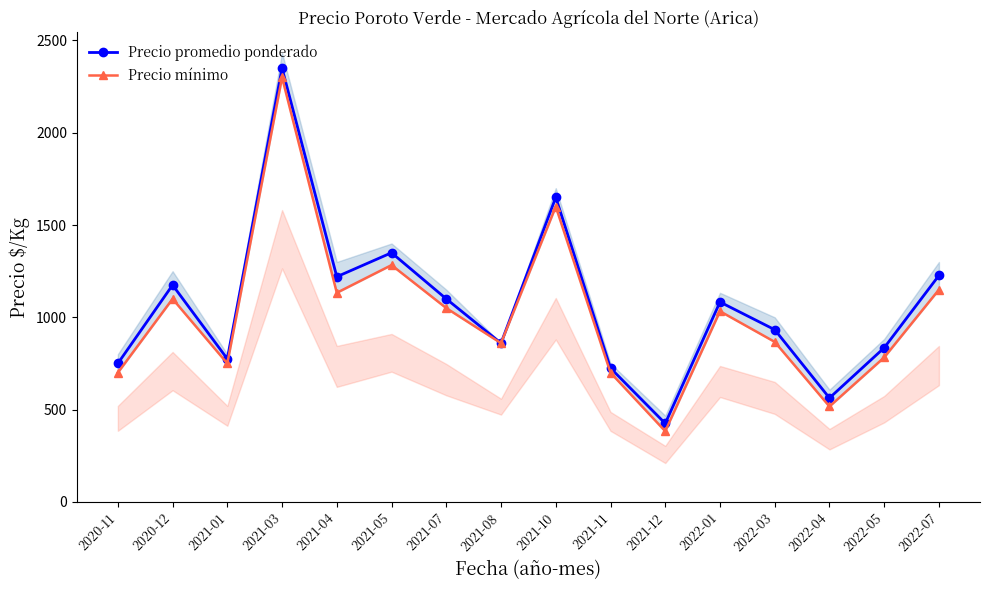

At which label does Precio promedio ponderado first exceed 1083?

2020-12